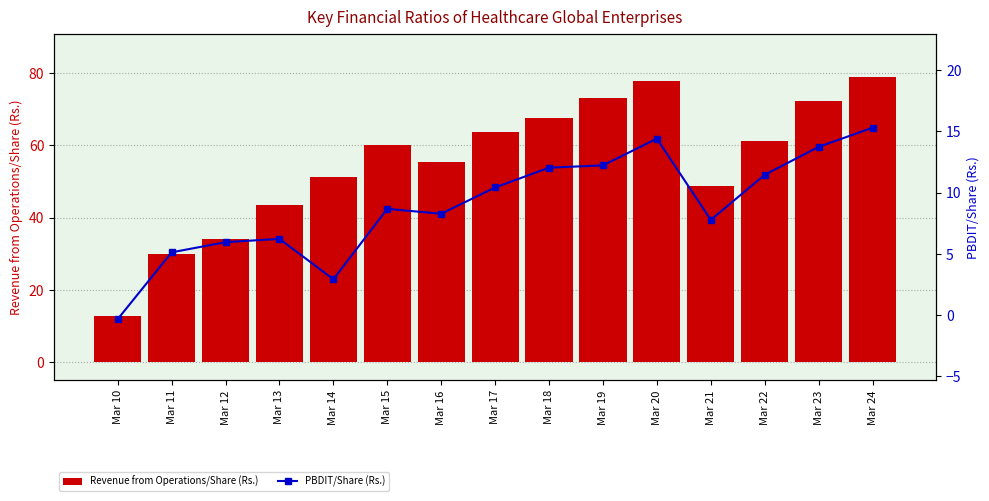

What is the difference between the Revenue from Operations/Share (Rs.) values at Mar 13 and Mar 11?

13.7